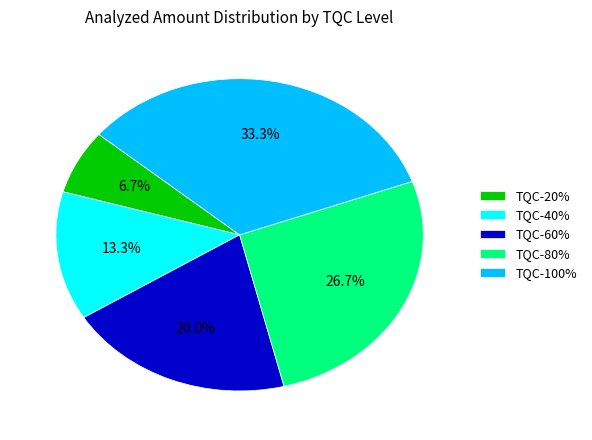

What is the ratio of the value at TQC-20% to the value at TQC-40%?

0.5